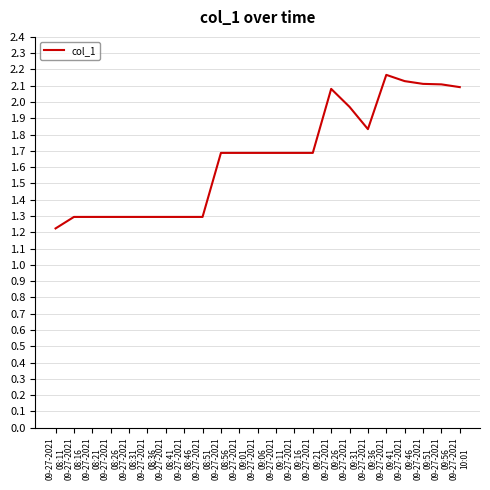

The chart shows a value of 1.0 at 09-27-2021
09:41. True or false?

False